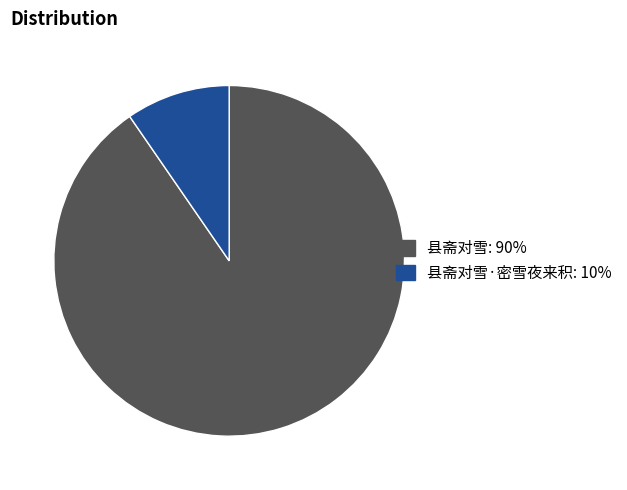

Is there a majority slice in this chart?

Yes